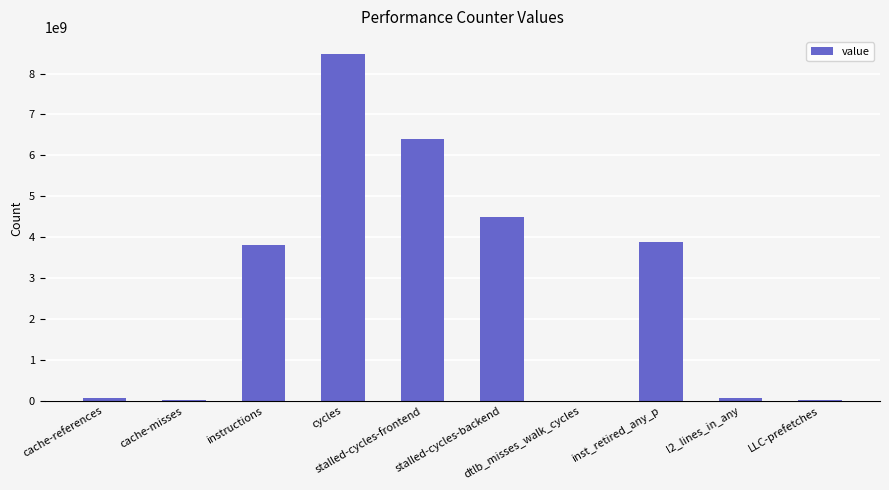

What is the change in value from instructions to LLC-prefetches?

-3793778914